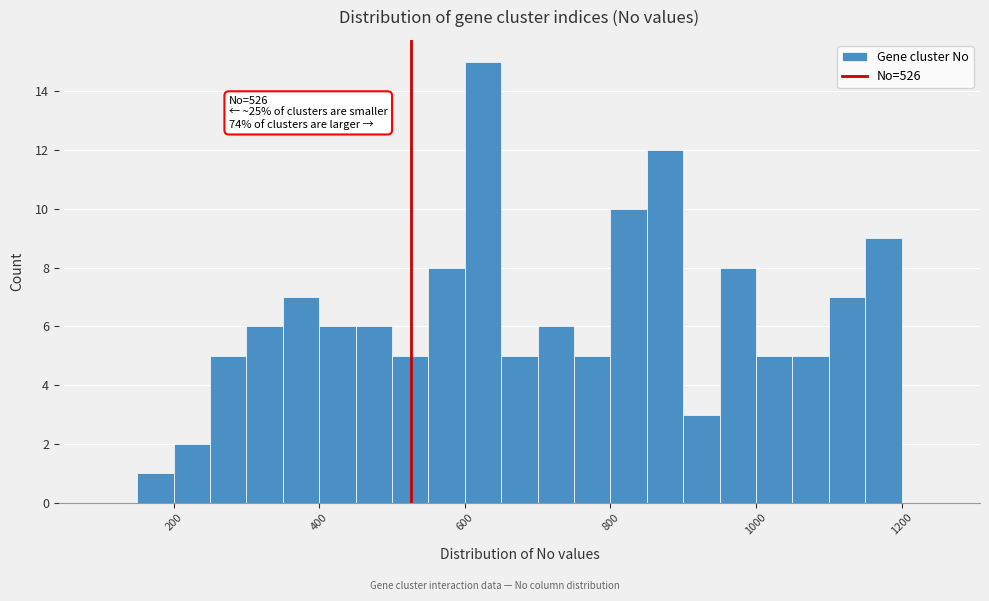

Read against the x-axis, roughly where is the centre of the tallest bar?

620